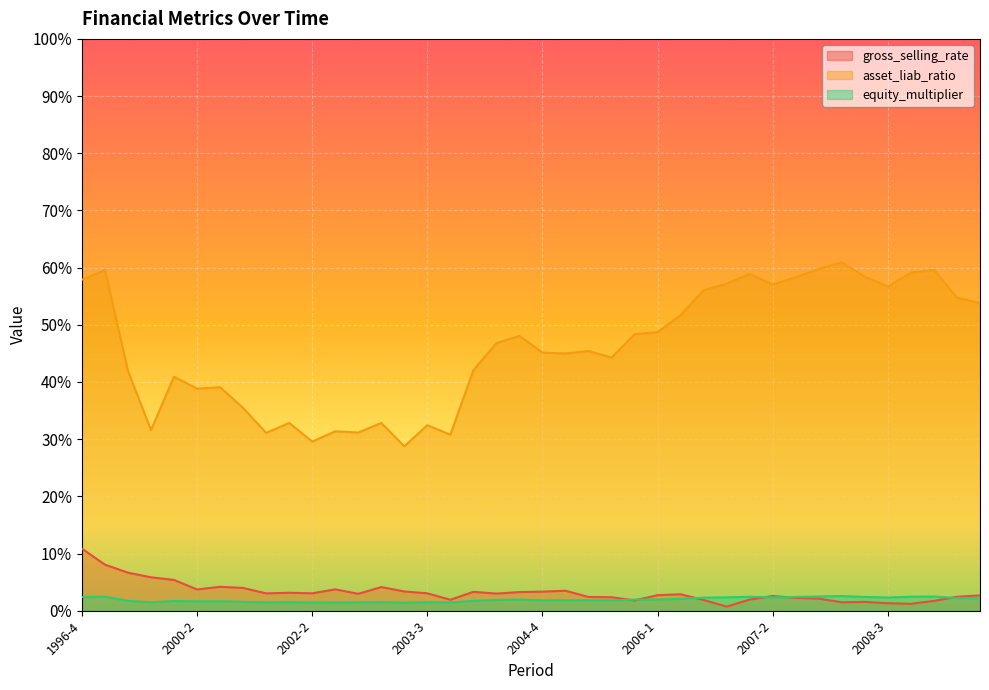

The value of gross_selling_rate at 2003-1 is 4.1. True or false?

True